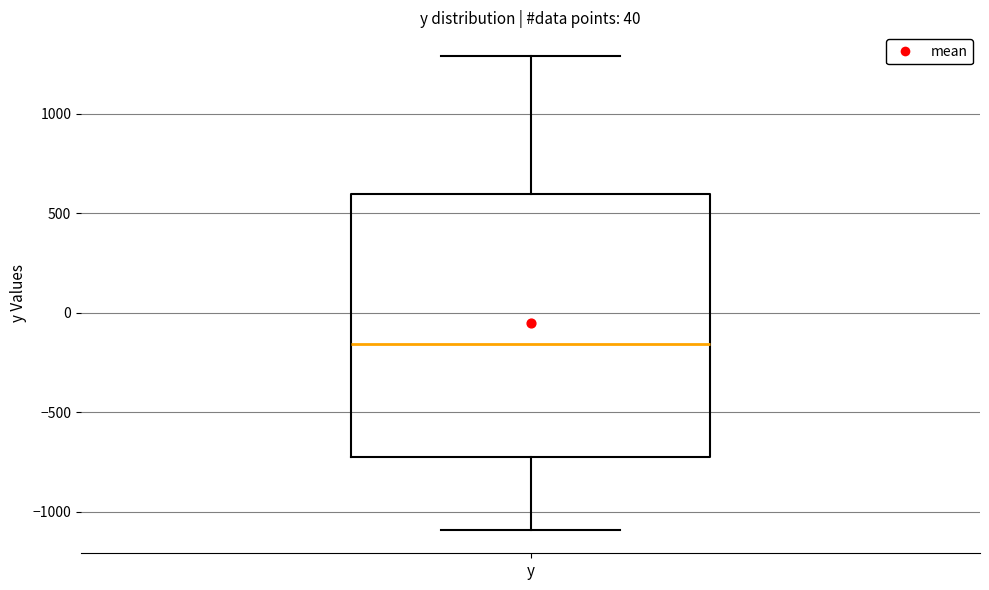

Transcribe this box plot: give where the median line is, the range the box spans, and where the two whiskers end, as read against the y-axis. The values are not printed on the chart, so give them approximately, as read against the axis.

median -150, box -750 to 600, whiskers -1100 to 1300